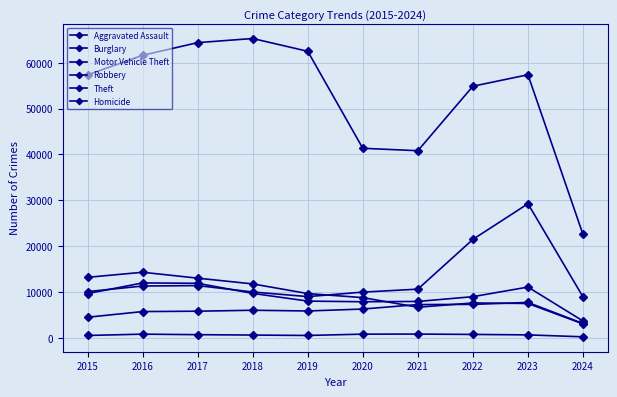

Does the chart have visible grid lines?

Yes